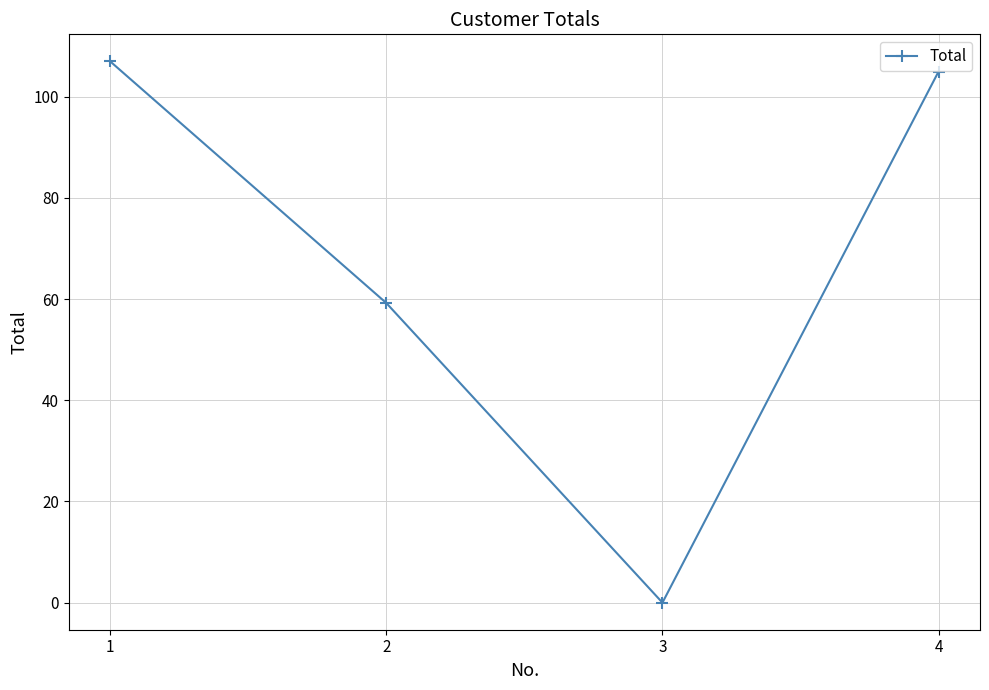

What is the change in value from 3 to 4?

+105.0